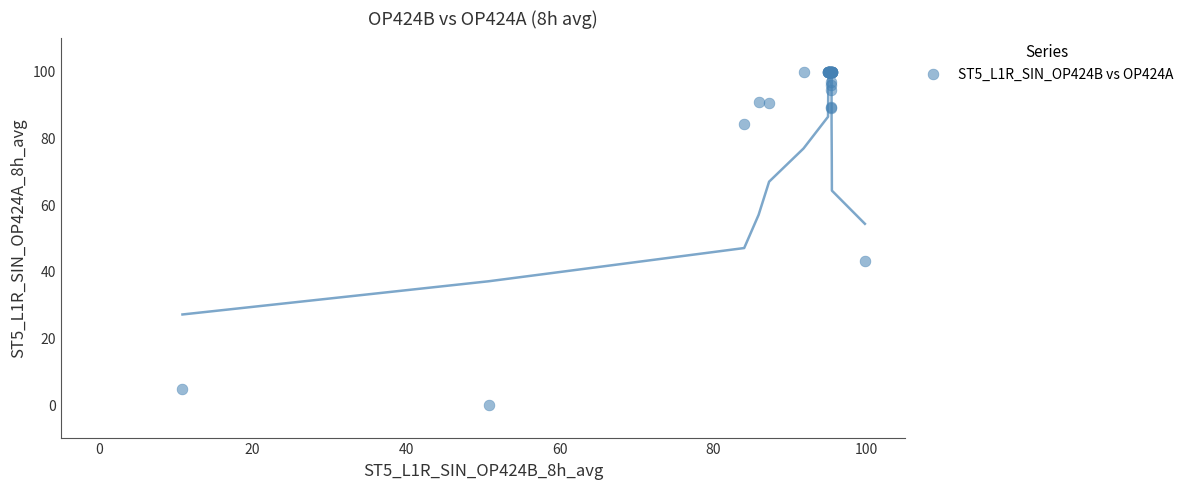

What Y value in the scatter plot is closest to 49?

43.1